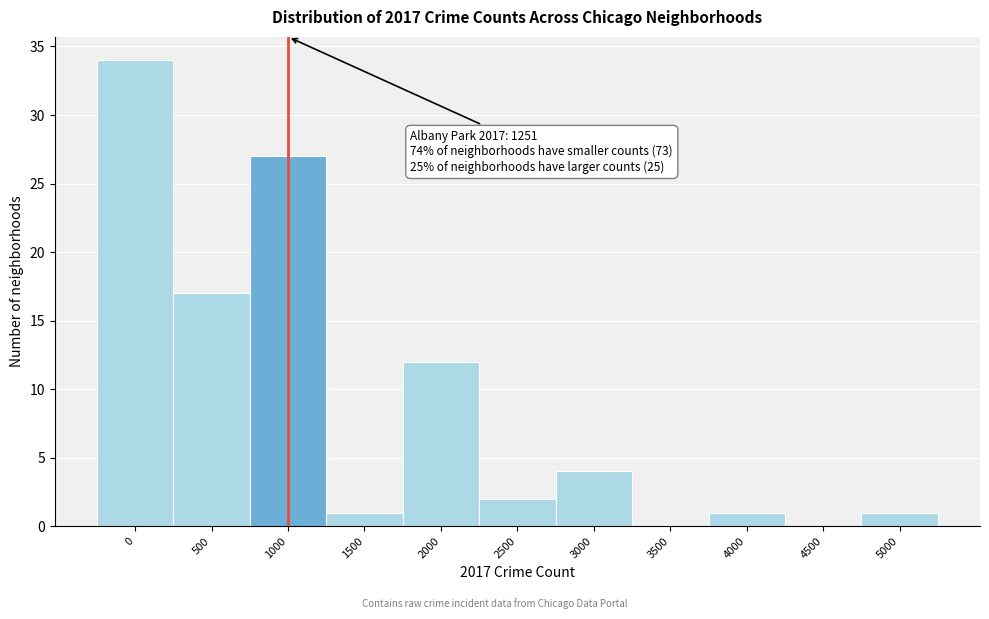

Reading left to right, extract all data points from this chart.

0=34	500=17	1000=27	1500=1	2000=12	2500=2	3000=4	3500=0	4000=1	4500=0	5000=1